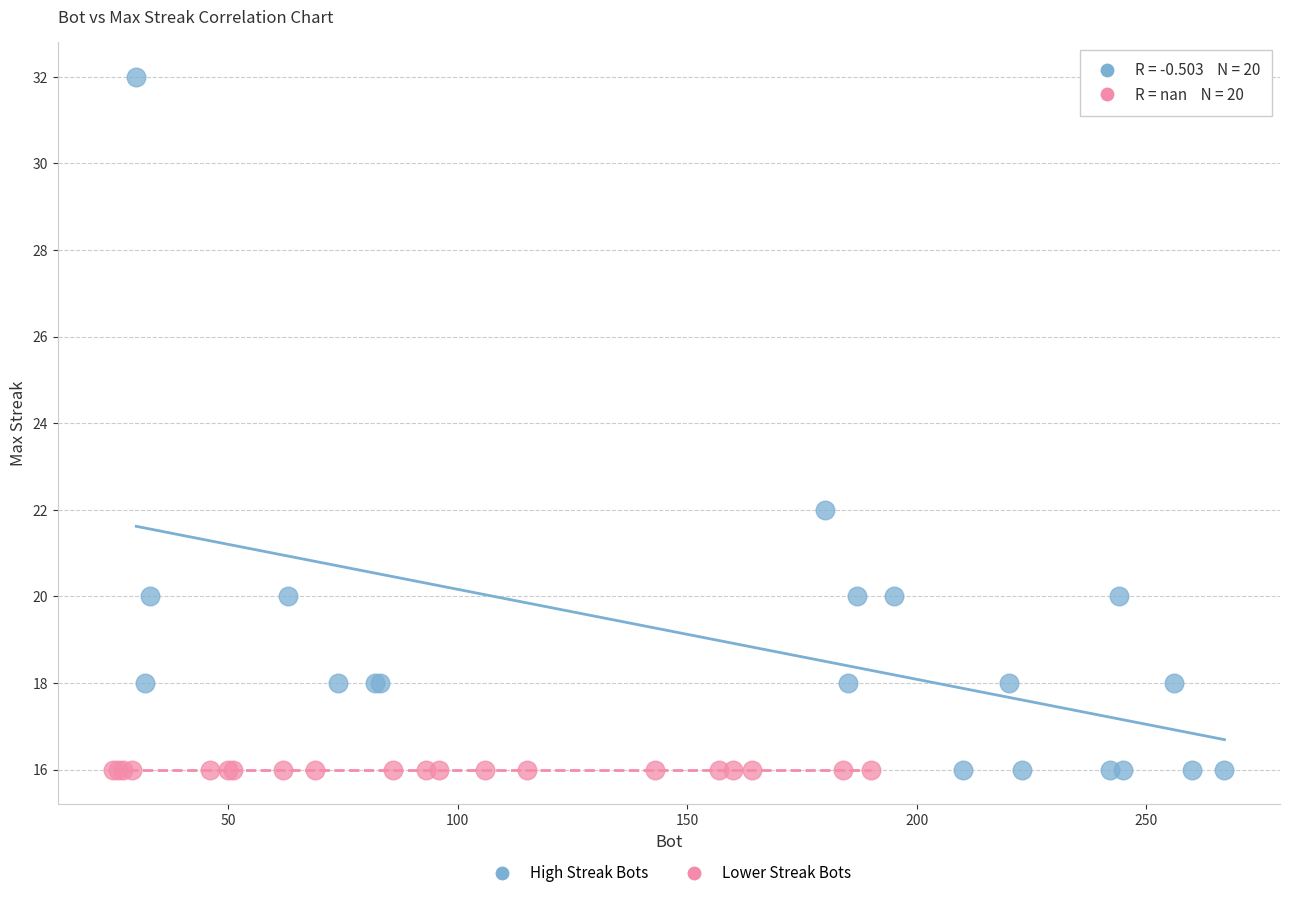

Which series contains the highest Y value?

High Streak Bots